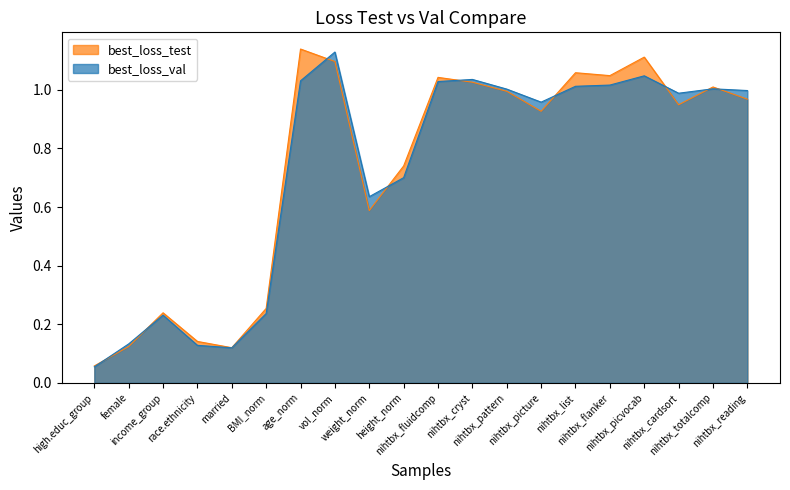

How many data points does each series have?

20